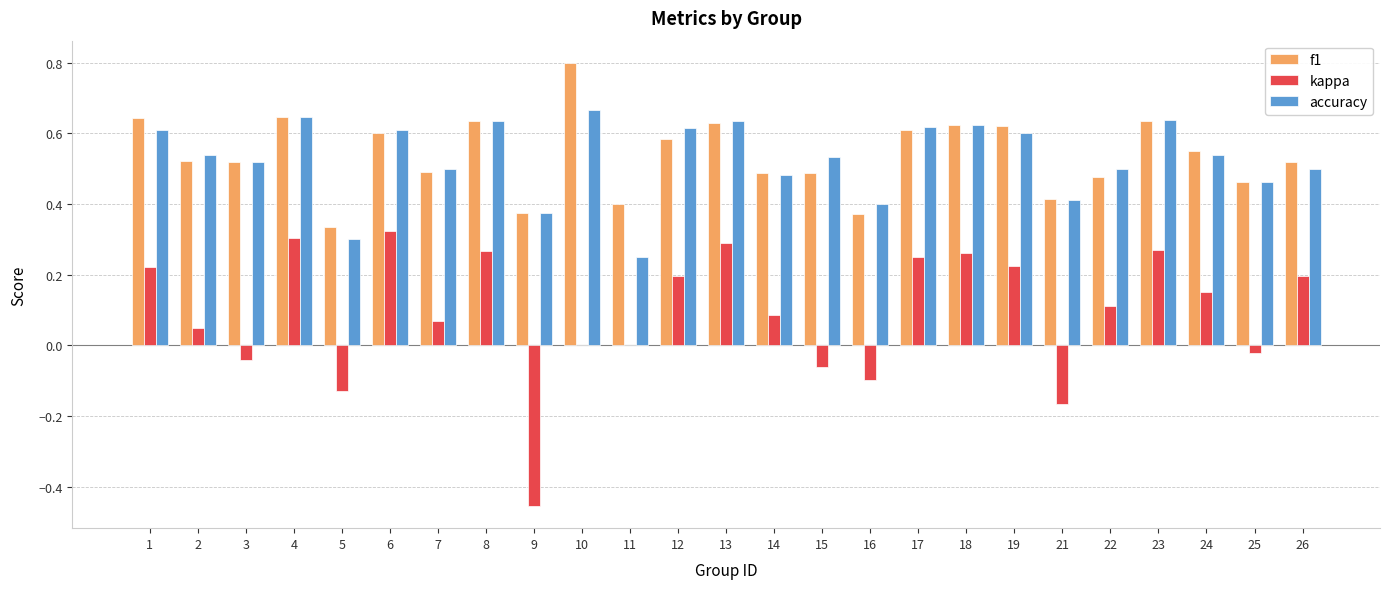

What is the sum of the f1 values at 18 and 24?

1.2